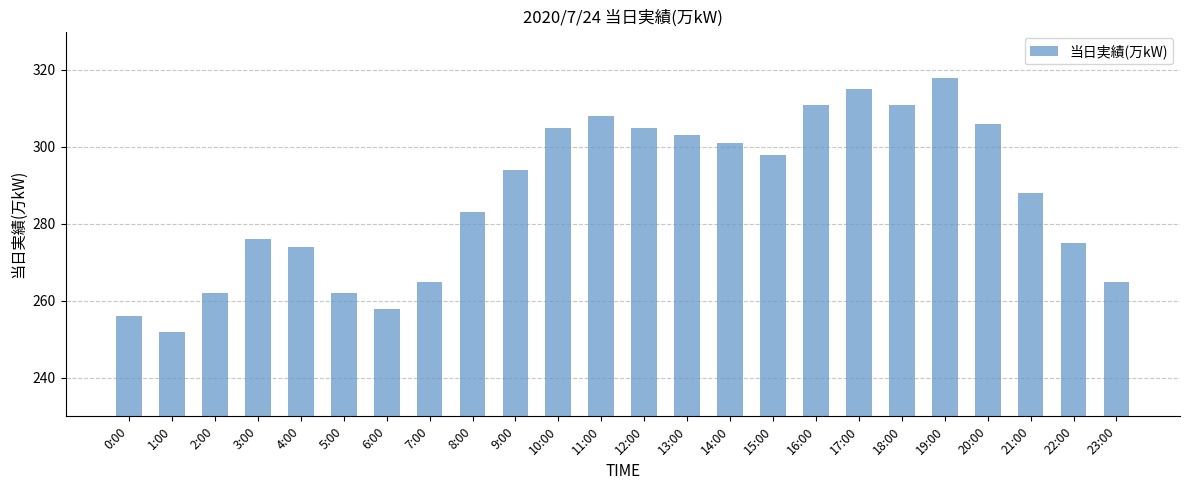

Reading left to right, extract all data points from this chart.

0:00=256	1:00=252	2:00=262	3:00=276	4:00=274	5:00=262	6:00=258	7:00=265	8:00=283	9:00=294	10:00=305	11:00=308	12:00=305	13:00=303	14:00=301	15:00=298	16:00=311	17:00=315	18:00=311	19:00=318	20:00=306	21:00=288	22:00=275	23:00=265